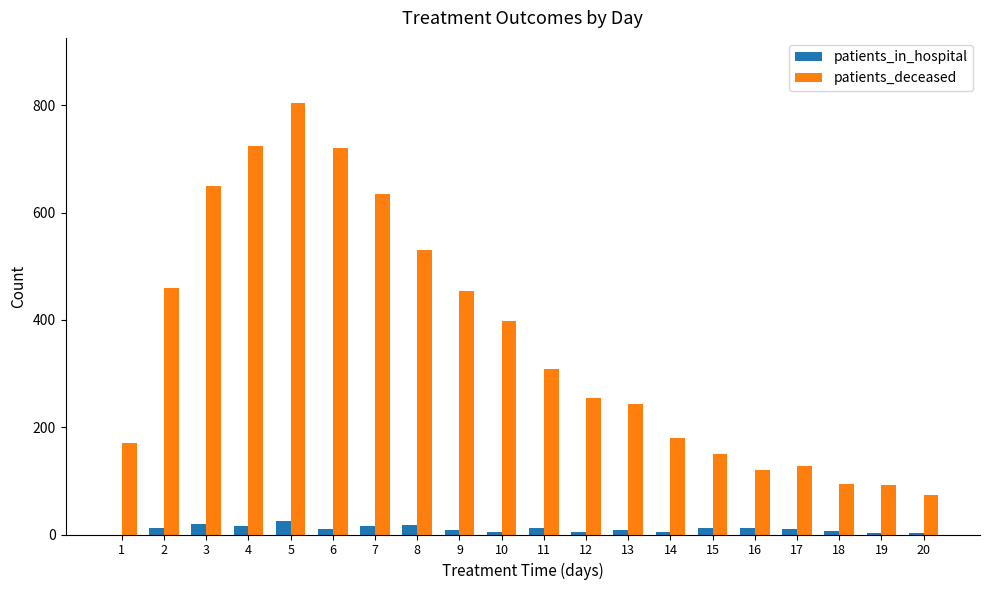

What is the difference between the patients_deceased values at 12 and 19?

163